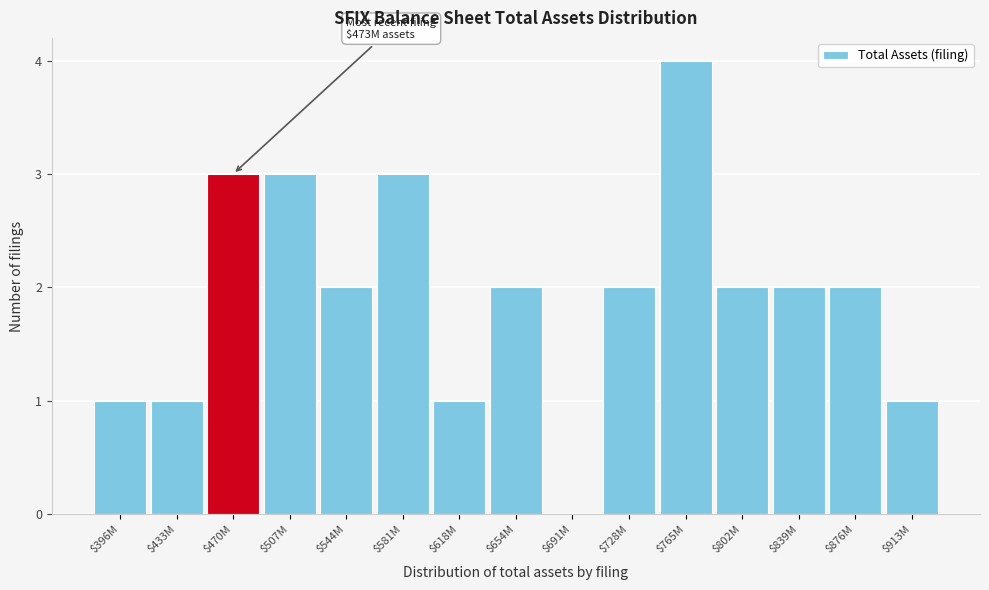

What is the greatest value displayed?

4